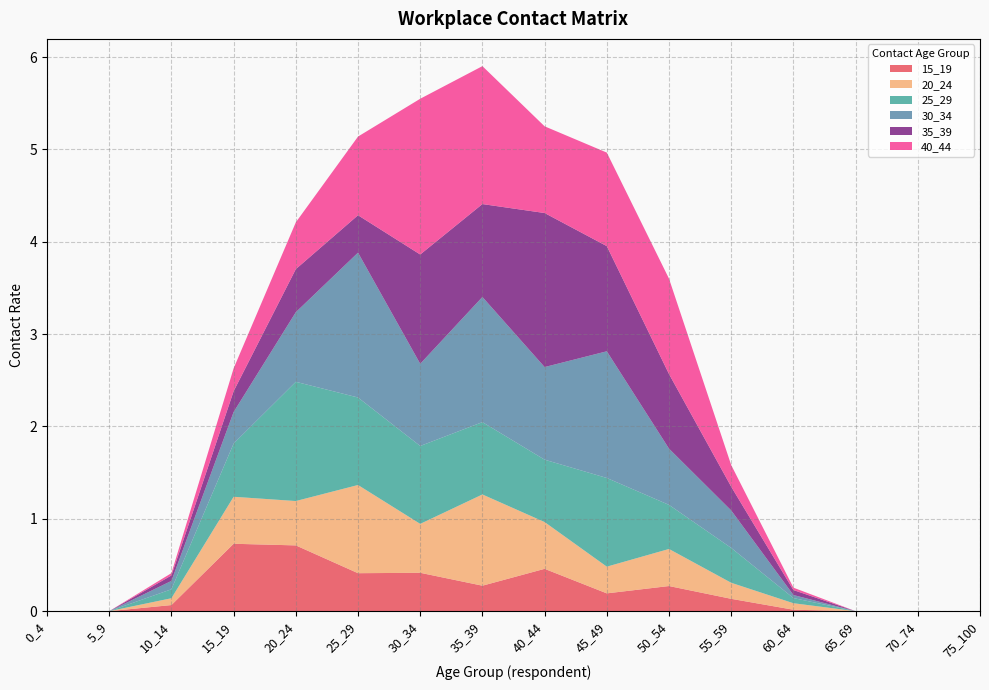

Reading left to right, list all the values displayed in this chart.

15_19: 0_4=0.0	5_9=0.0	10_14=0.1	15_19=0.7	20_24=0.7	25_29=0.4	30_34=0.4	35_39=0.3	40_44=0.5	45_49=0.2	50_54=0.3	55_59=0.1	60_64=0.0	65_69=0.0	70_74=0.0	75_100=0.0
20_24: 0_4=0.0	5_9=0.0	10_14=0.1	15_19=0.5	20_24=0.5	25_29=1.0	30_34=0.5	35_39=1.0	40_44=0.5	45_49=0.3	50_54=0.4	55_59=0.2	60_64=0.1	65_69=0.0	70_74=0.0	75_100=0.0
25_29: 0_4=0.0	5_9=0.0	10_14=0.1	15_19=0.6	20_24=1.3	25_29=0.9	30_34=0.8	35_39=0.8	40_44=0.7	45_49=1.0	50_54=0.5	55_59=0.4	60_64=0.1	65_69=0.0	70_74=0.0	75_100=0.0
30_34: 0_4=0.0	5_9=0.0	10_14=0.1	15_19=0.3	20_24=0.8	25_29=1.6	30_34=0.9	35_39=1.4	40_44=1.0	45_49=1.4	50_54=0.6	55_59=0.4	60_64=0.0	65_69=0.0	70_74=0.0	75_100=0.0
35_39: 0_4=0.0	5_9=0.0	10_14=0.1	15_19=0.2	20_24=0.5	25_29=0.4	30_34=1.2	35_39=1.0	40_44=1.7	45_49=1.1	50_54=0.8	55_59=0.3	60_64=0.1	65_69=0.0	70_74=0.0	75_100=0.0
40_44: 0_4=0.0	5_9=0.0	10_14=0.0	15_19=0.2	20_24=0.5	25_29=0.9	30_34=1.7	35_39=1.5	40_44=0.9	45_49=1.0	50_54=1.0	55_59=0.2	60_64=0.0	65_69=0.0	70_74=0.0	75_100=0.0